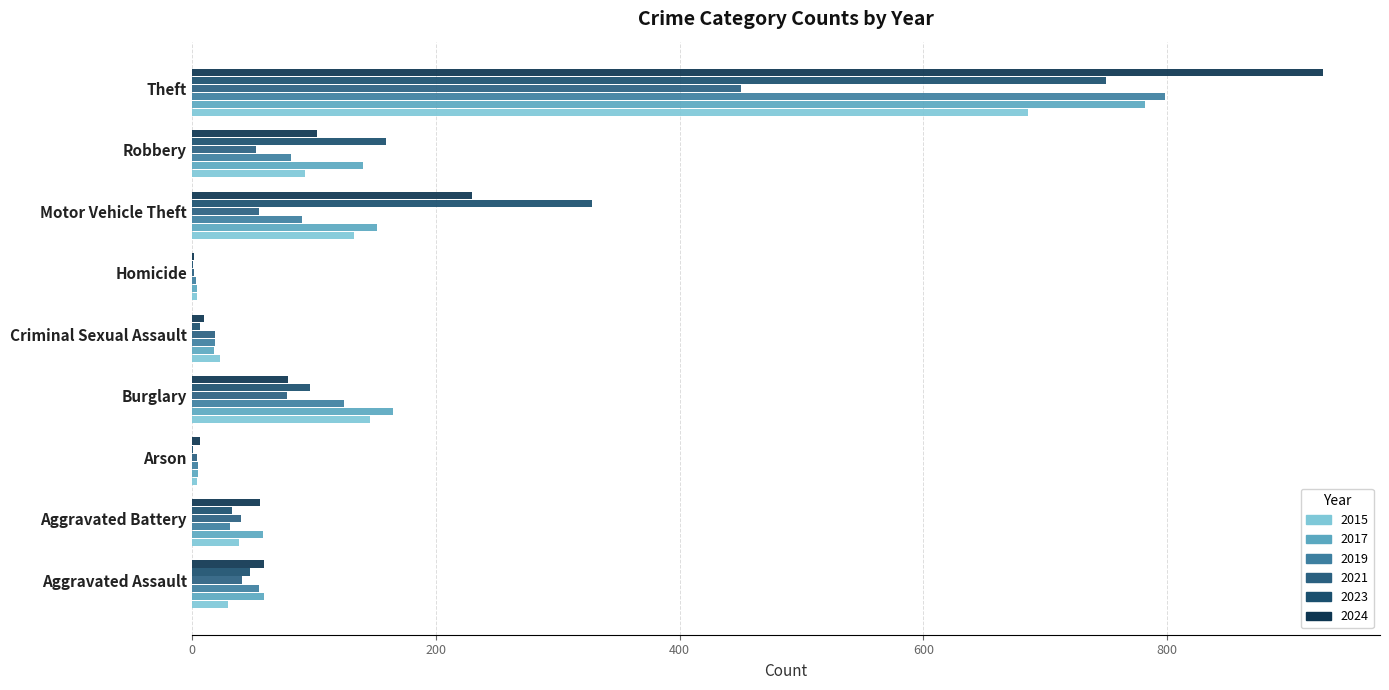

Count the number of data series in this chart.

6